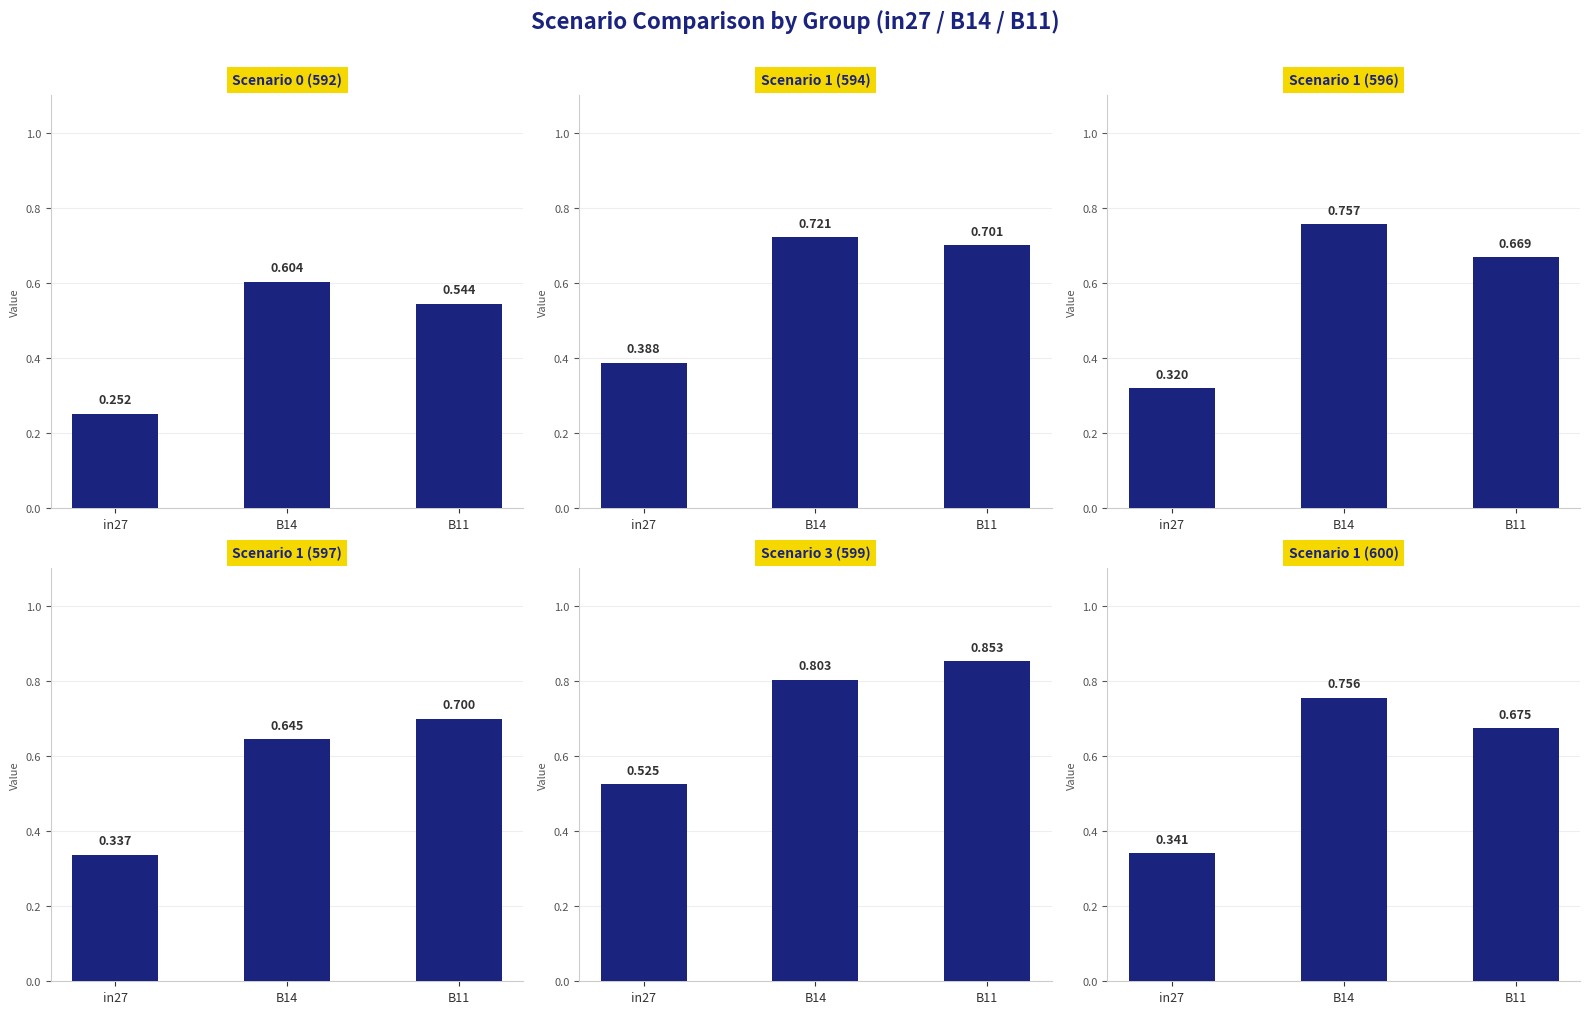

The job322_scenario3_599 series shows 1.4 at B14. True or false?

False